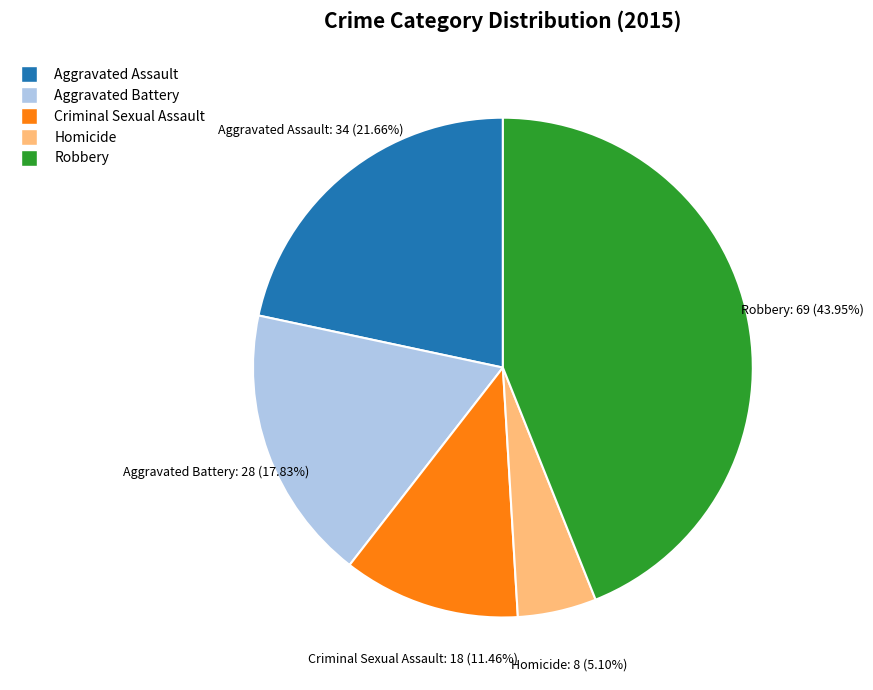

Rank the categories by value from highest to lowest.

Robbery, Aggravated Assault, Aggravated Battery, Criminal Sexual Assault, Homicide